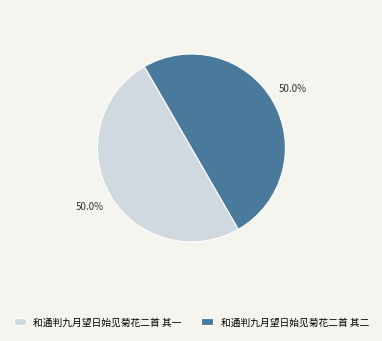

The 和通判九月望日始见菊花二首 其一 slice represents 56% of the pie. True or false?

False